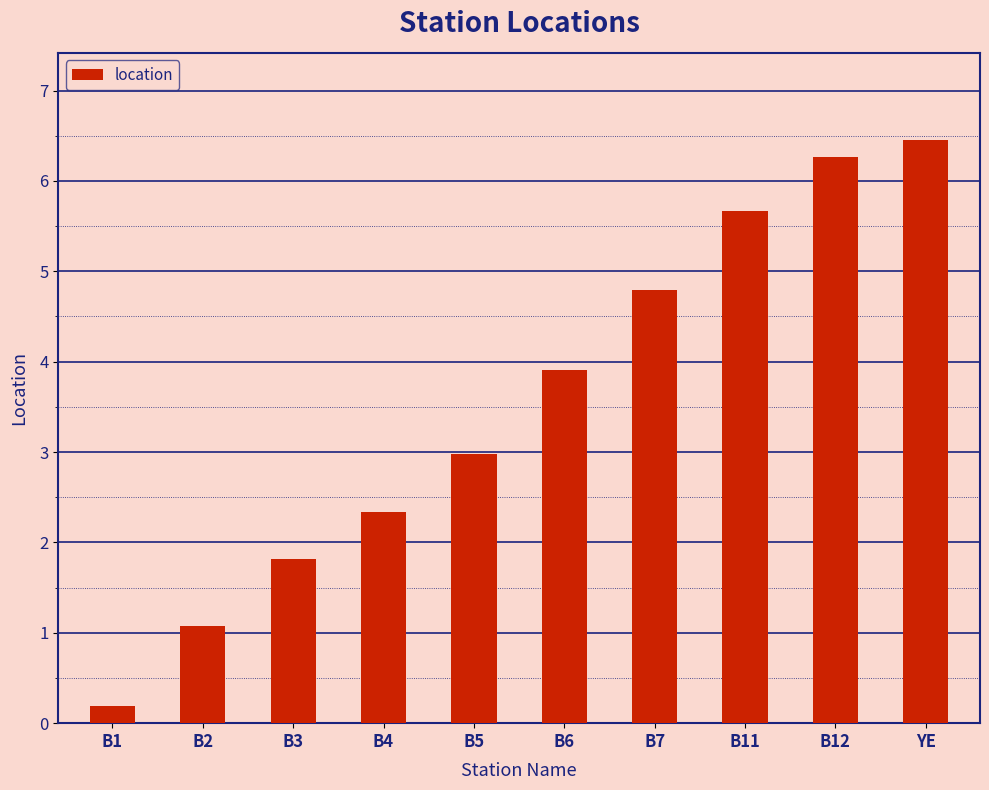

At which label is the value closest to 3?

B5